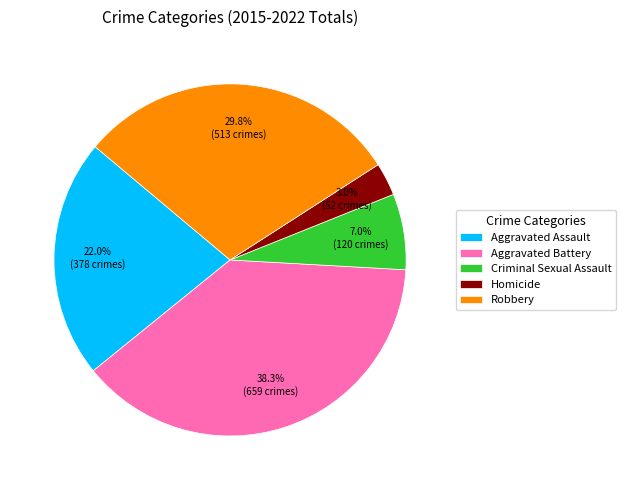

What percentage is NOT represented by Aggravated Battery?

61.7%